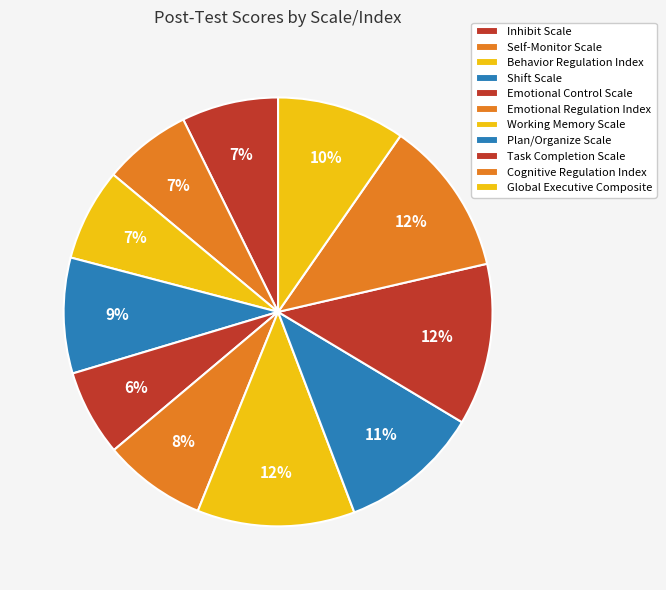

Is there a majority slice in this chart?

No